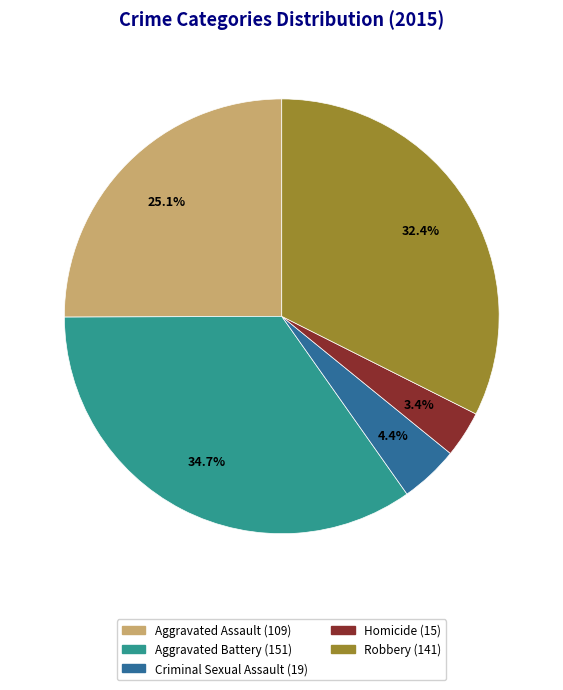

Does Homicide account for over 50% of the chart?

No